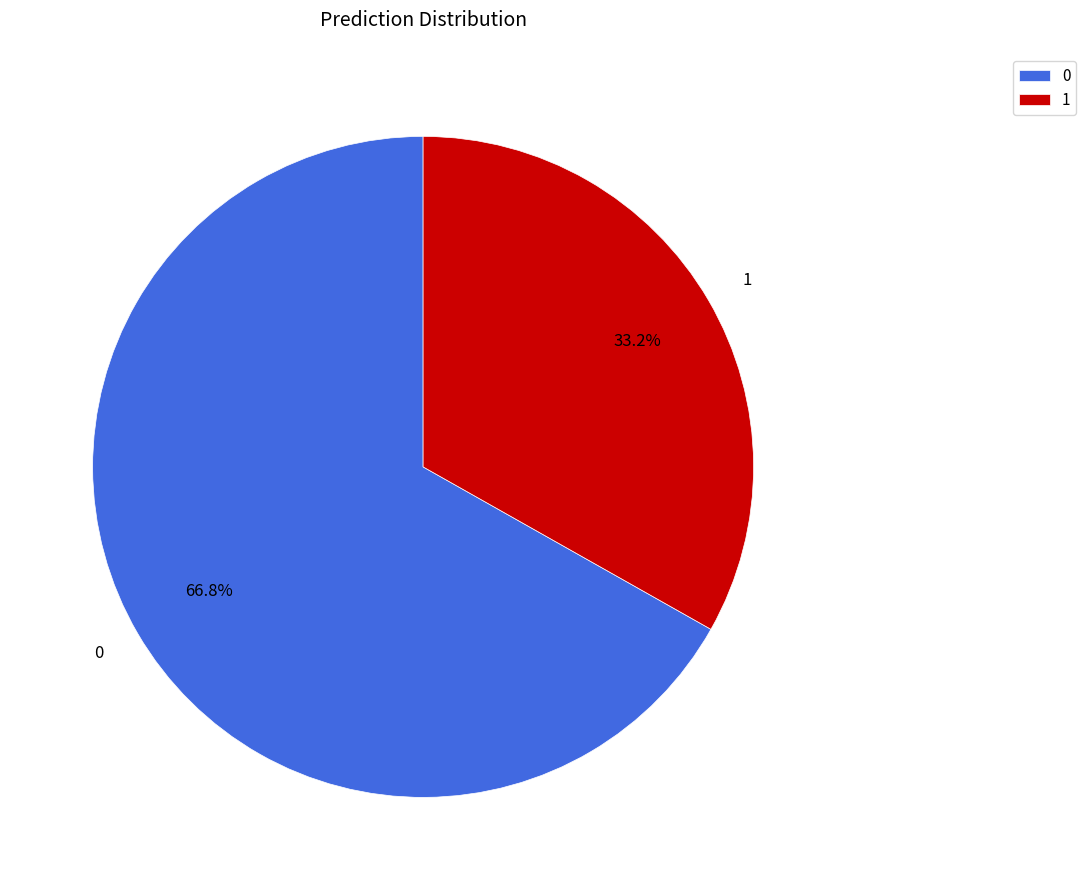

Which category has the smallest portion of the pie?

1